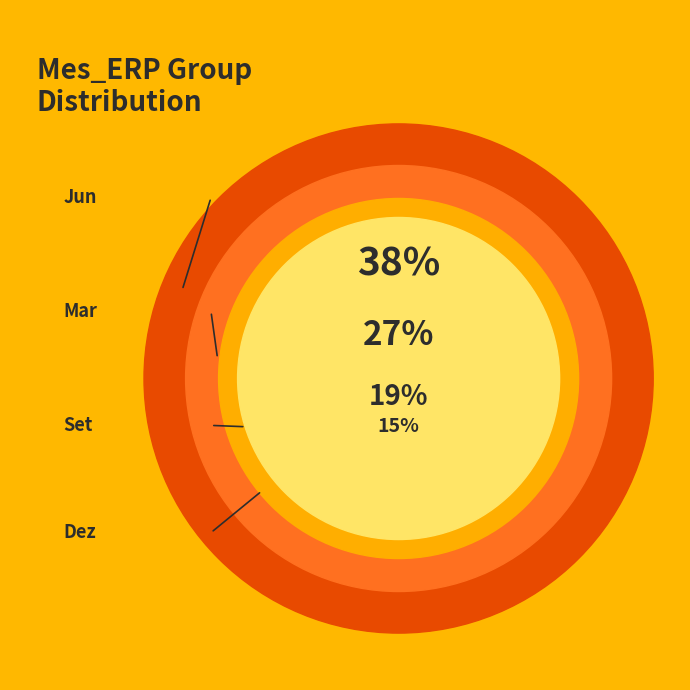

To the nearest percent, what percentage of the pie is Dez?

15%